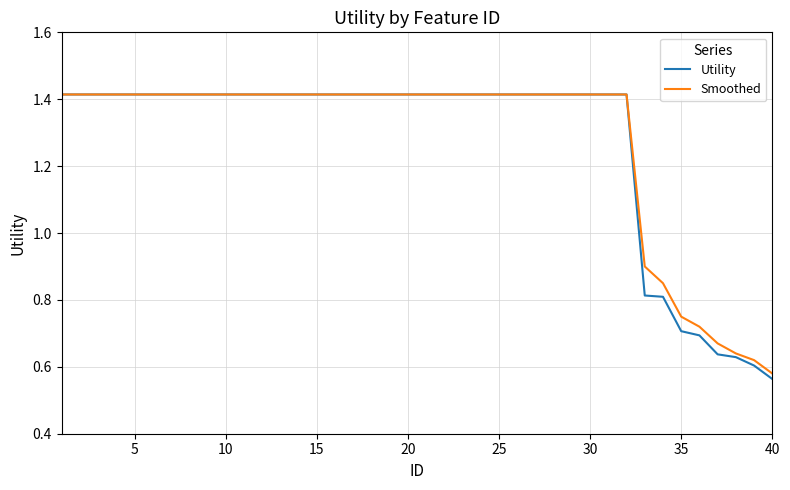

Which series has the widest spread of values?

Utility